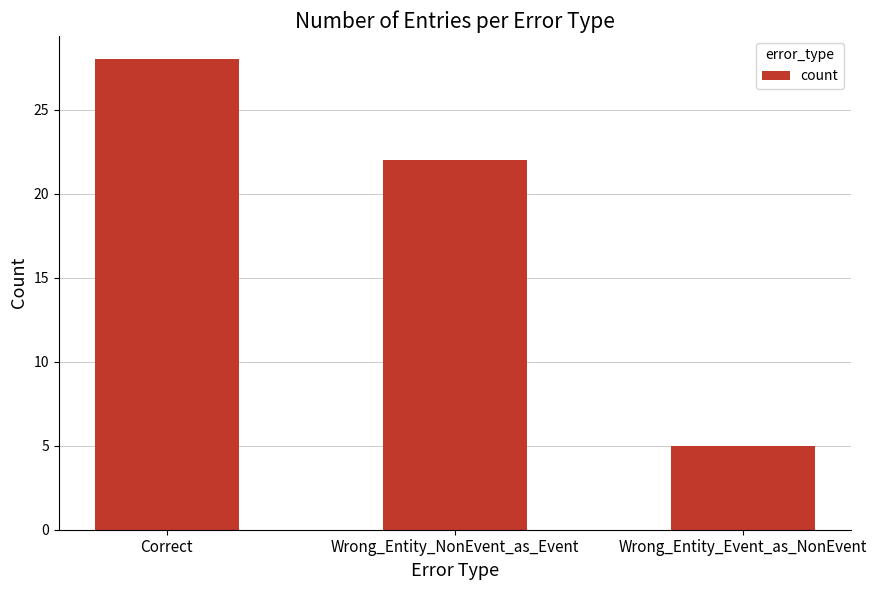

What is the maximum value shown in the chart?

28